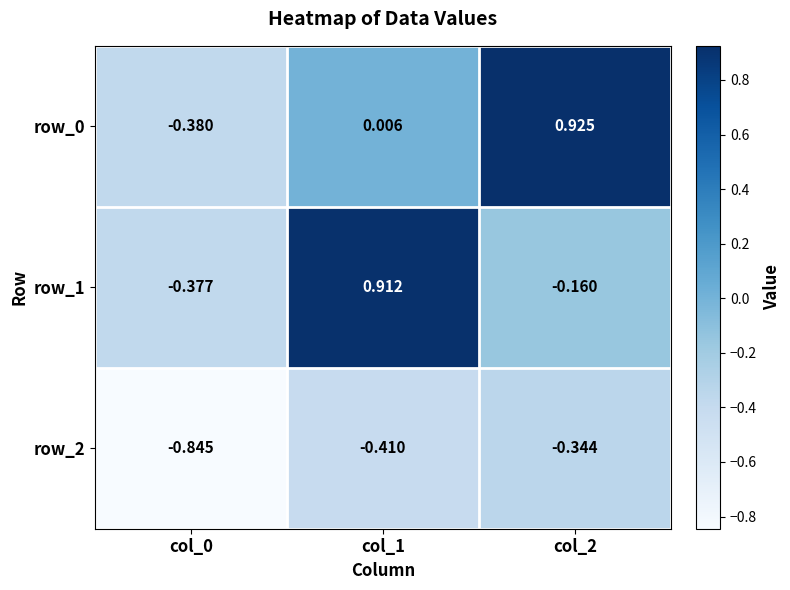

What is the difference between the highest and lowest values at col_2?

1.3